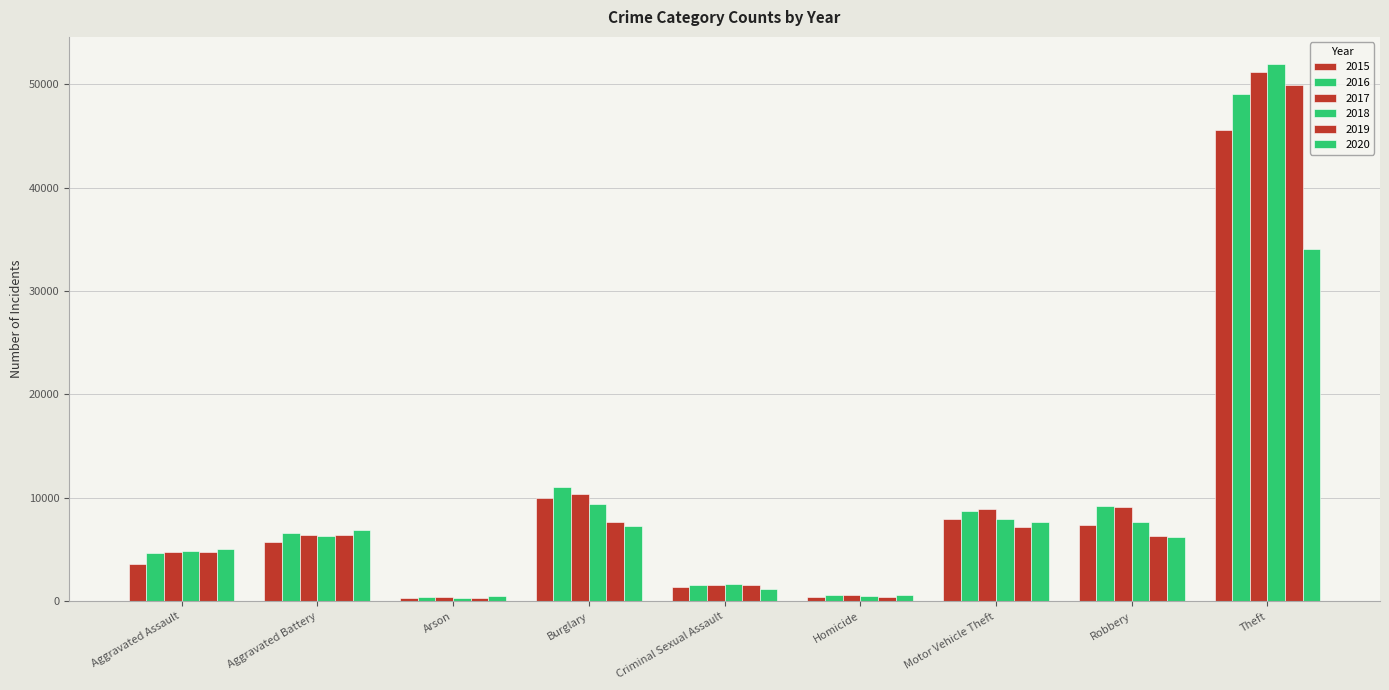

How many groups of bars are there?

9